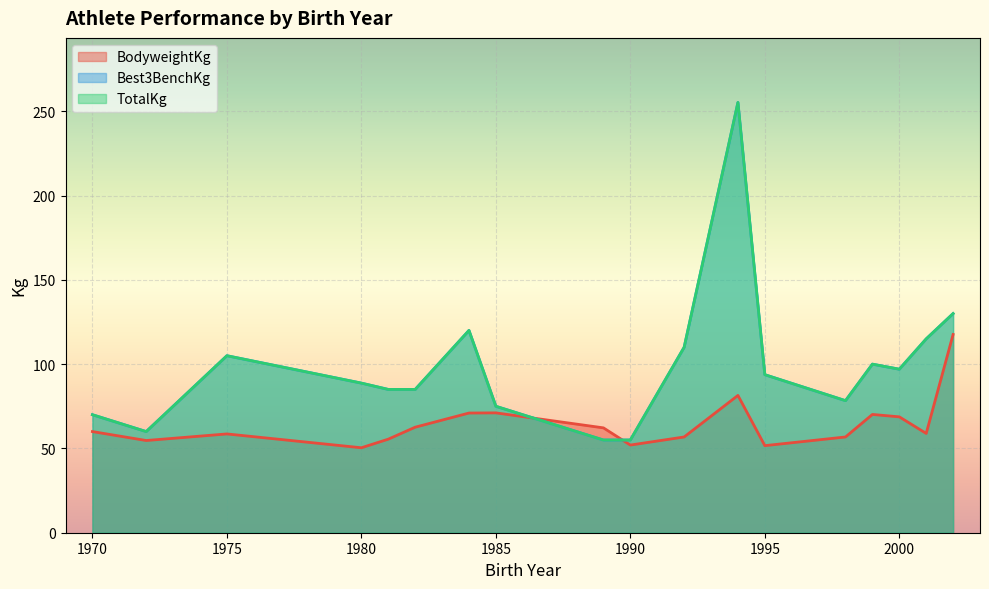

Rank the series at 1995 from highest to lowest value.

Best3BenchKg, TotalKg, BodyweightKg